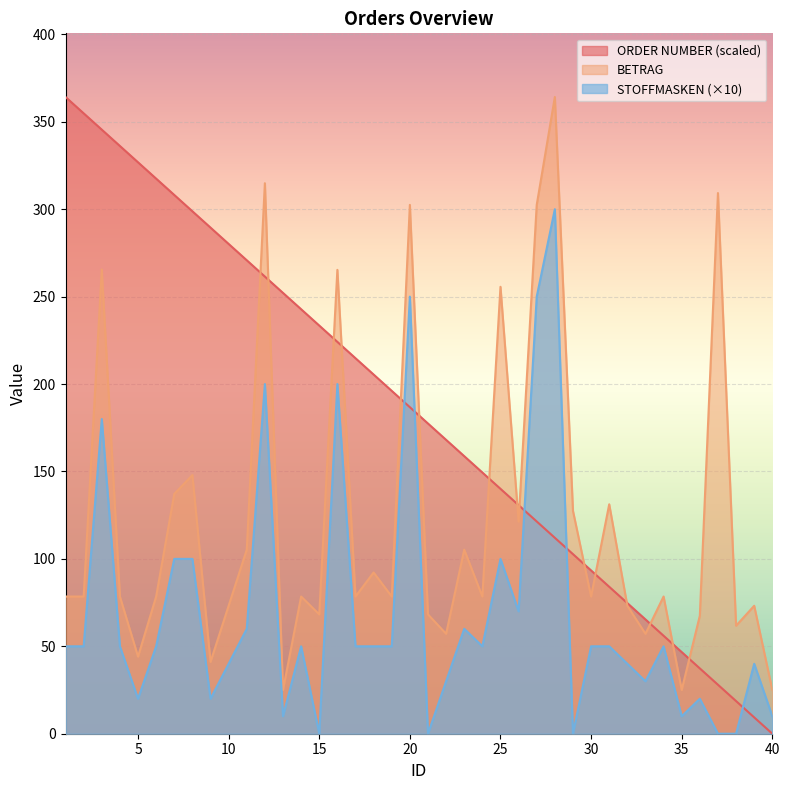

Does the chart display data point markers on the line(s)?

No